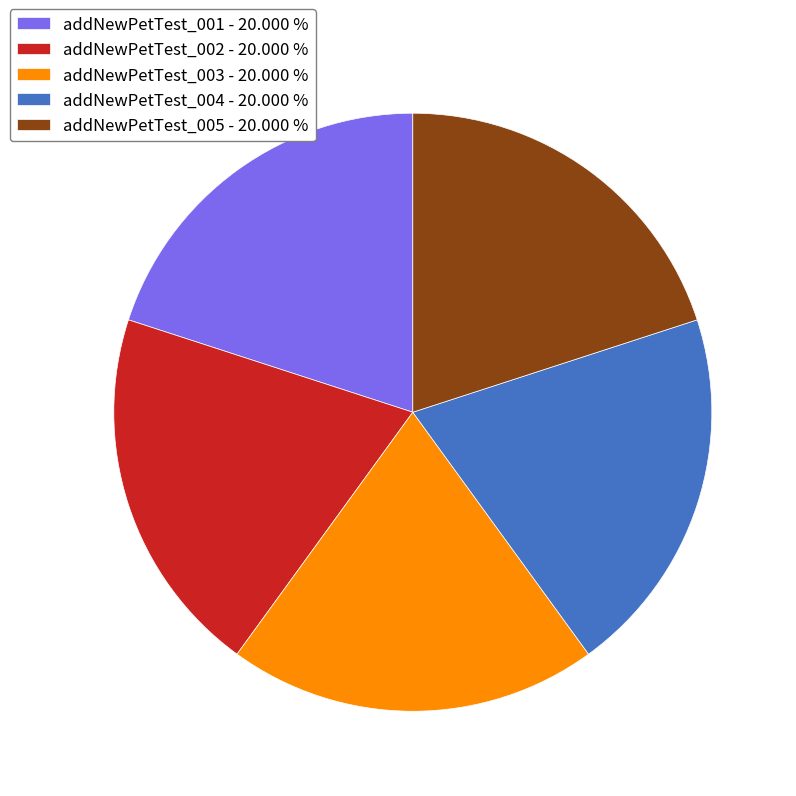

What is the ratio of the value at addNewPetTest_005 to the value at addNewPetTest_002?

1.0